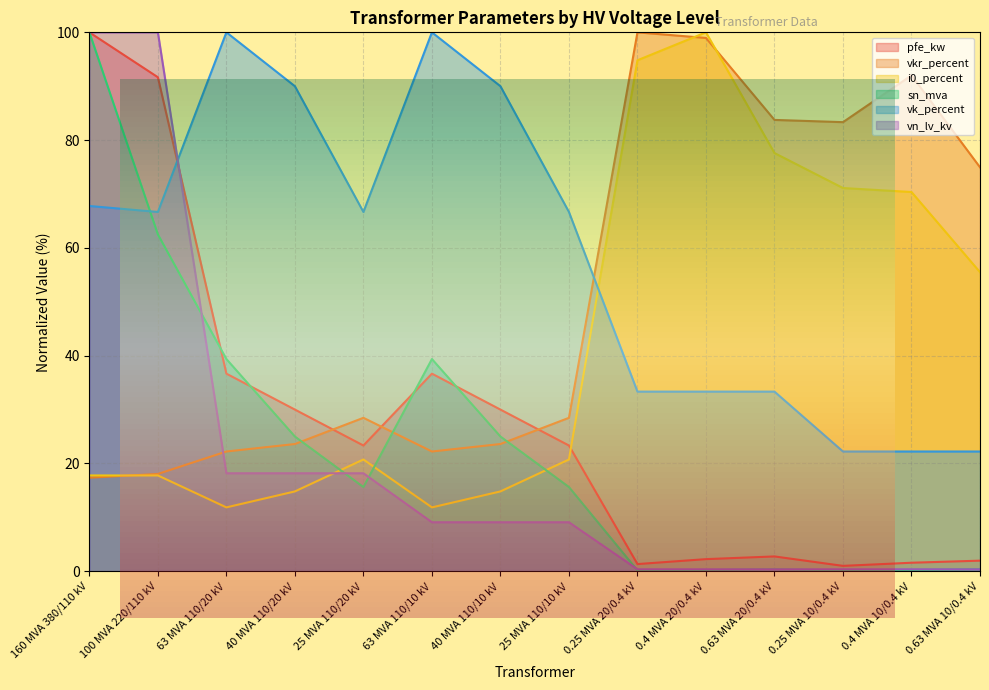

Does the chart have visible grid lines?

Yes